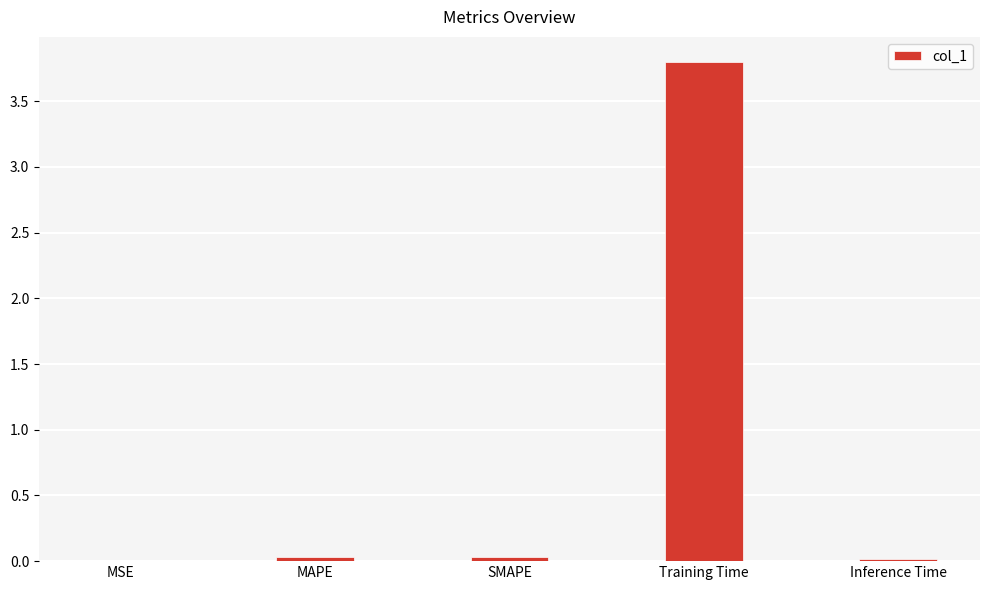

What is the sum of all values?

3.9